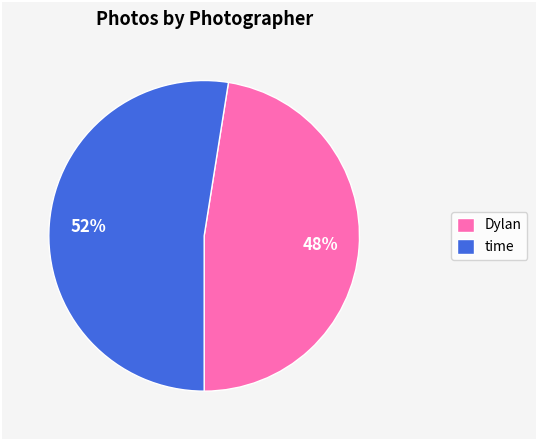

True or false: time accounts for 52% of the total.

True